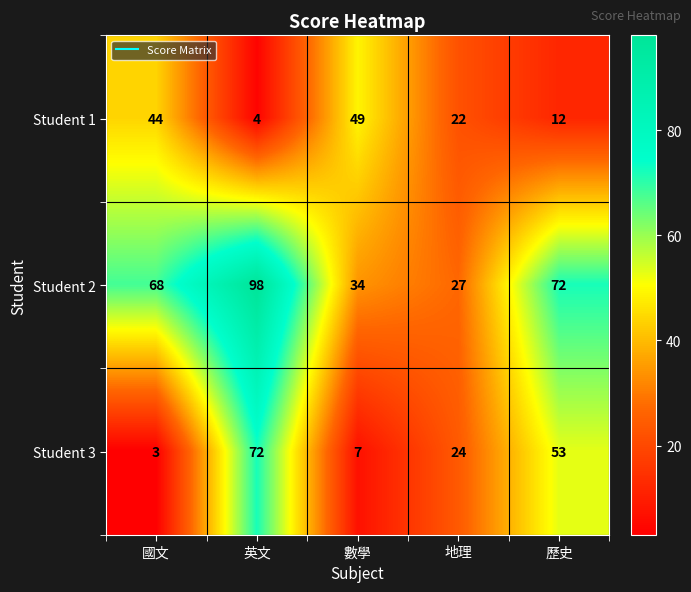

What is the spread (max minus min) of values at 國文?

65